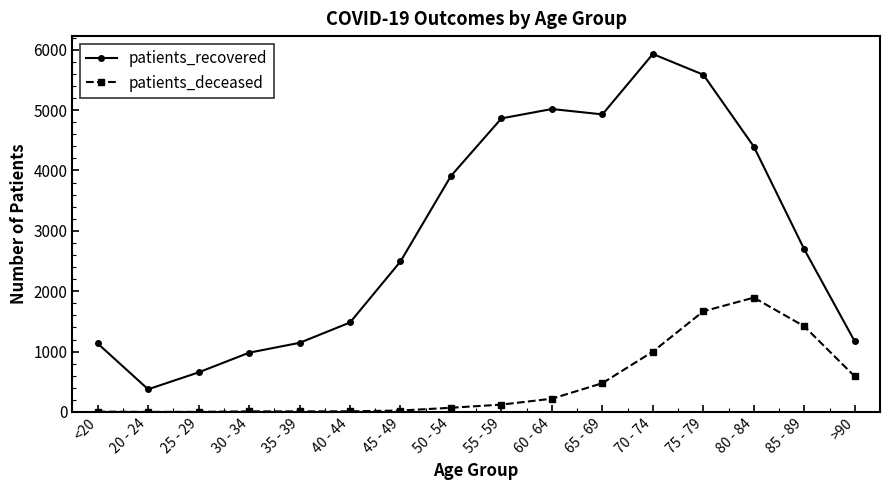

True or false: patients_recovered has a value of 2336 at 40 - 44.

False